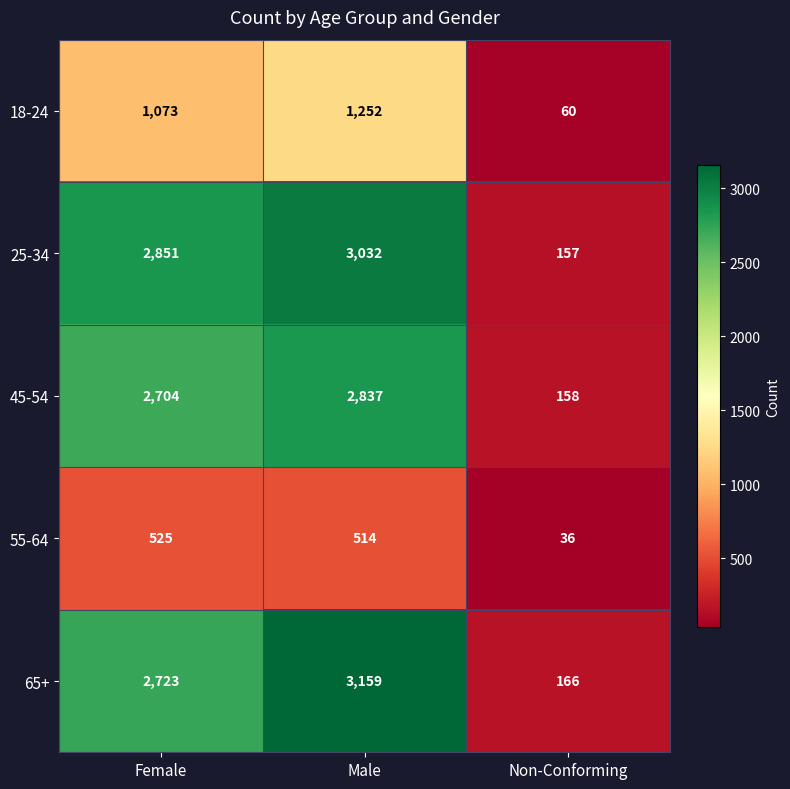

Is it true that 25-34 equals 205 at Non-Conforming?

False